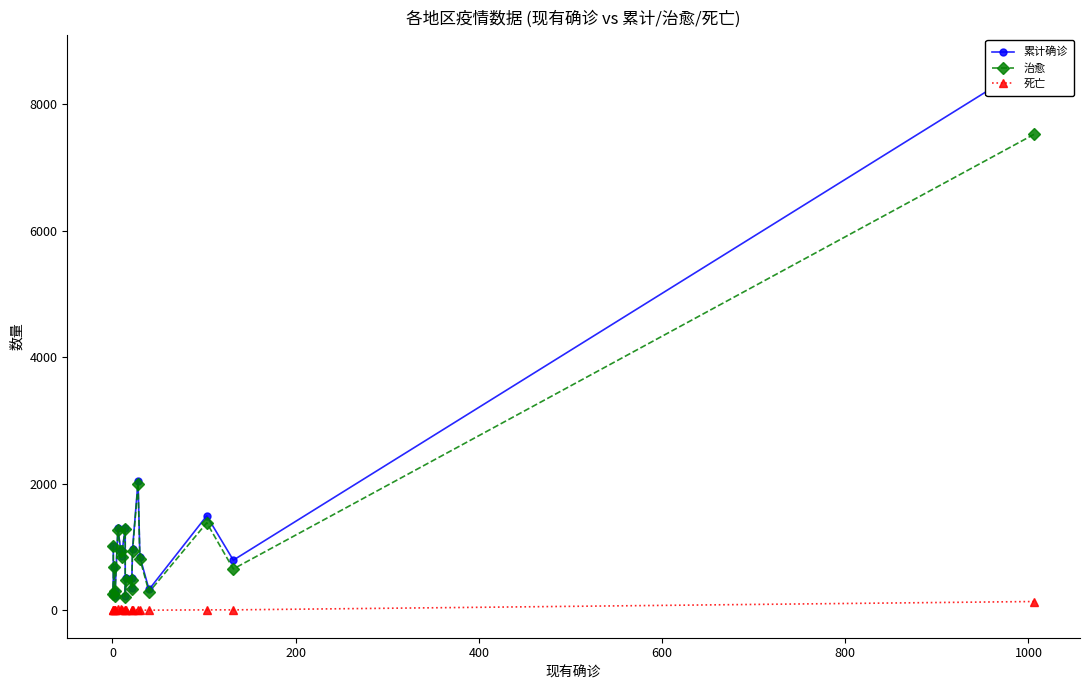

In 治愈, how many points are lower than both neighbors (excluding endpoints)?

7